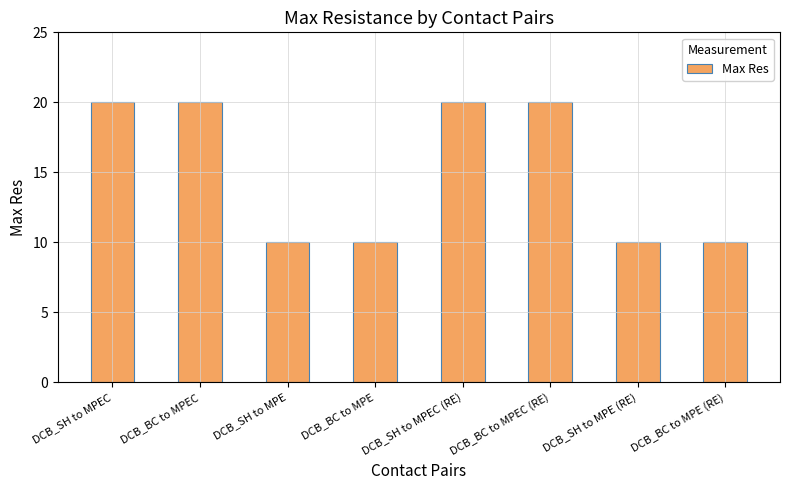

Reading left to right, transcribe all the data shown in this chart.

DCB_SH to MPEC=20	DCB_BC to MPEC=20	DCB_SH to MPE=10	DCB_BC to MPE=10	DCB_SH to MPEC (RE)=20	DCB_BC to MPEC (RE)=20	DCB_SH to MPE (RE)=10	DCB_BC to MPE (RE)=10